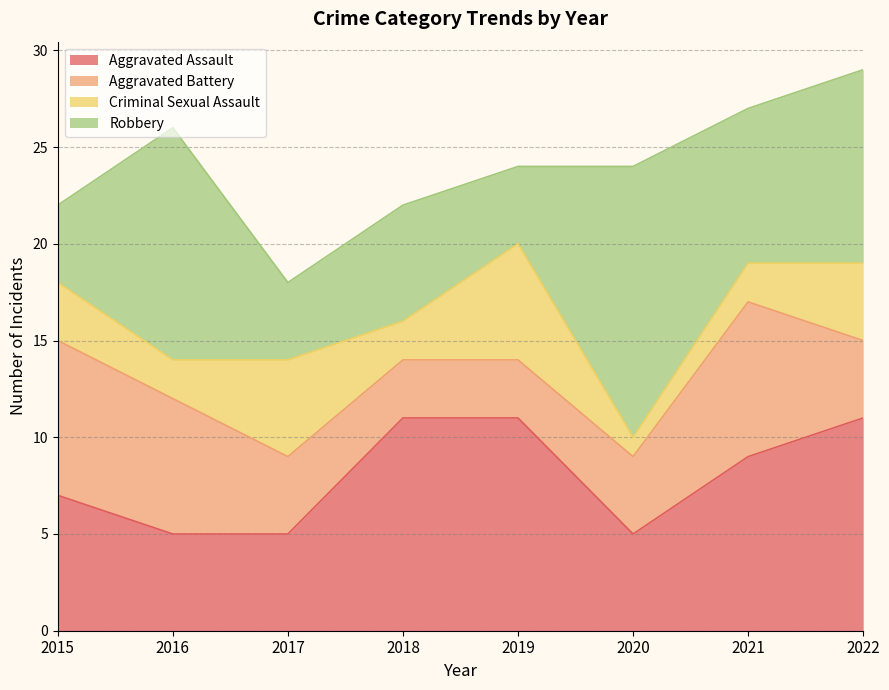

Which category has the lowest value in the Aggravated Battery series?

2018